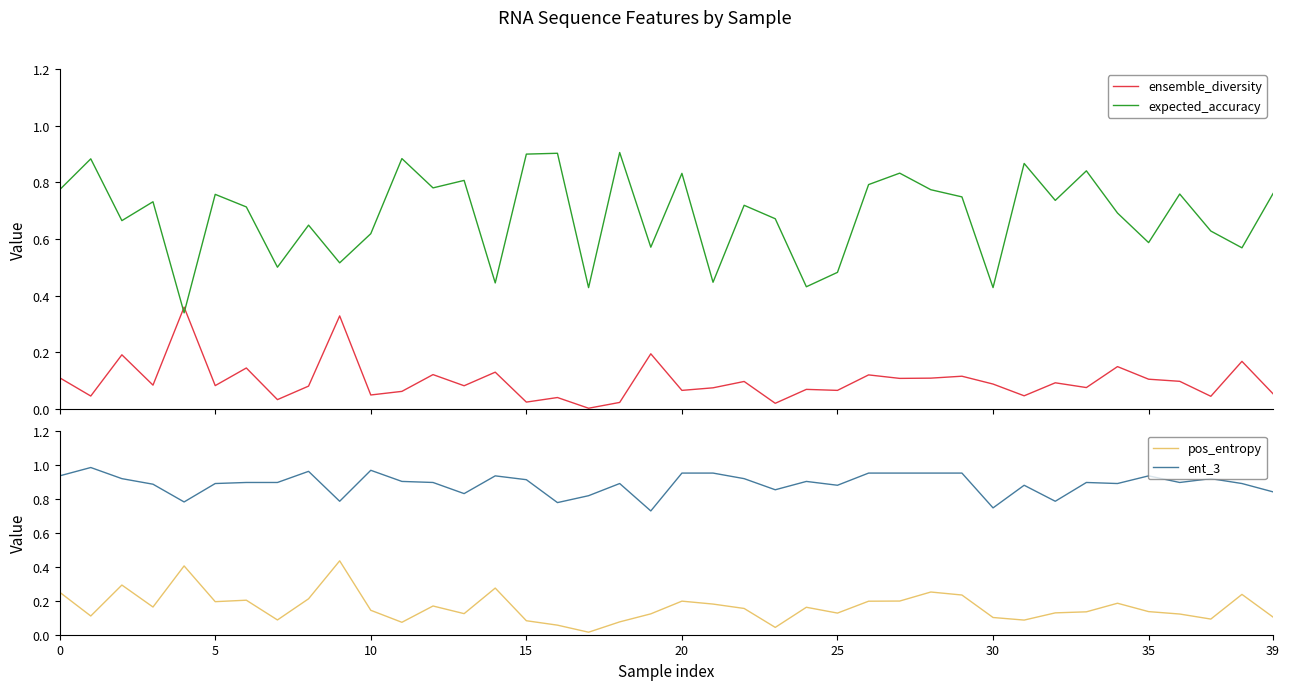

What is the label of the 36th point from the left?

35